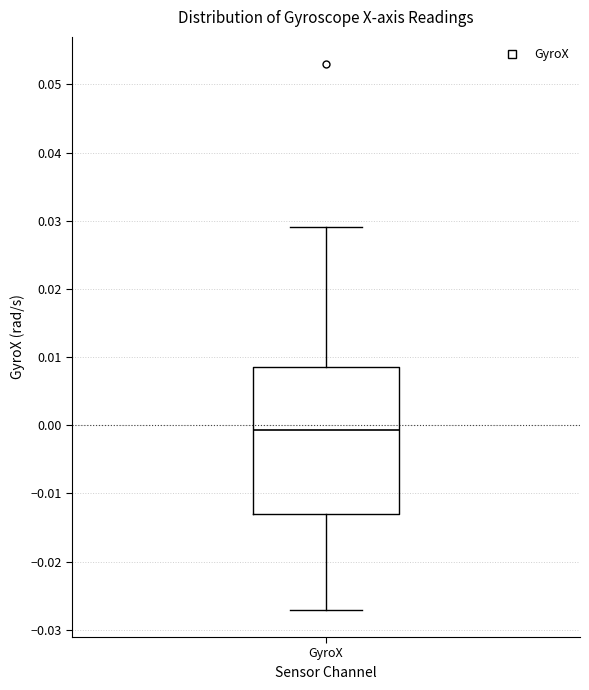

Where does the median line of the box for GyroX sit on the y-axis? The values are not printed on the chart, so give them approximately, as read against the axis.

-0.001